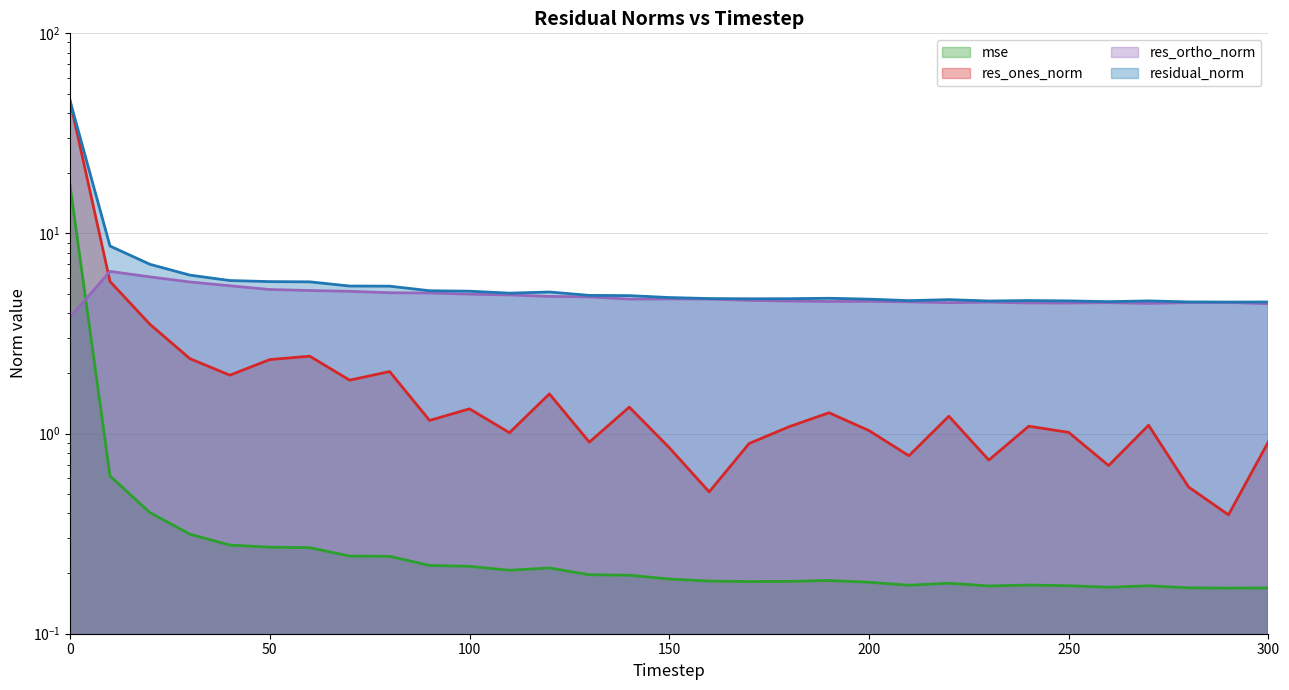

The res_ortho_norm series shows 8.4 at 100. True or false?

False